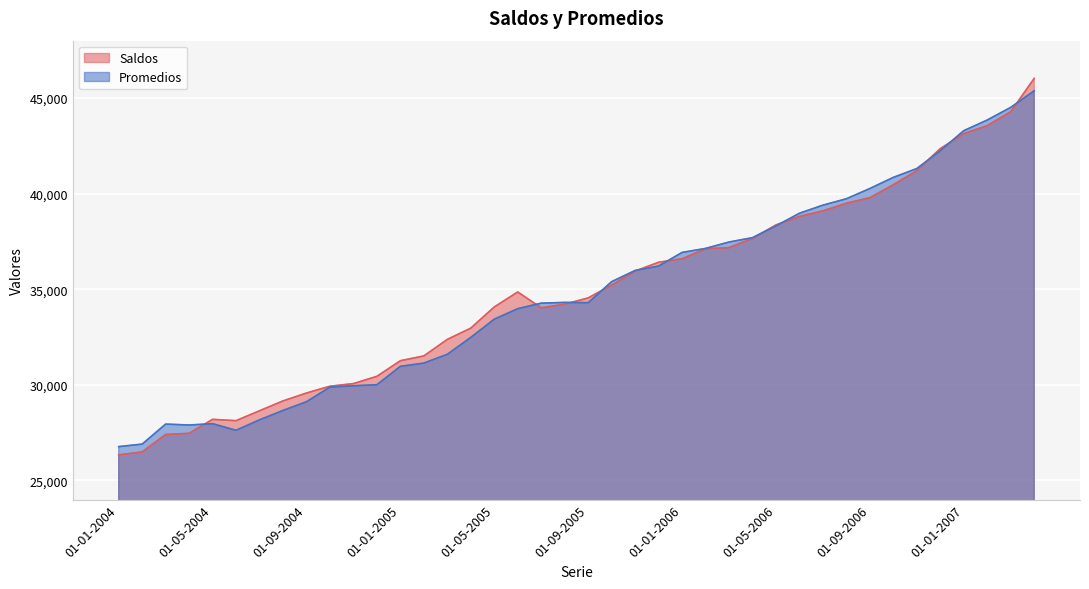

At how many categories does at least one series exceed 39328?

10